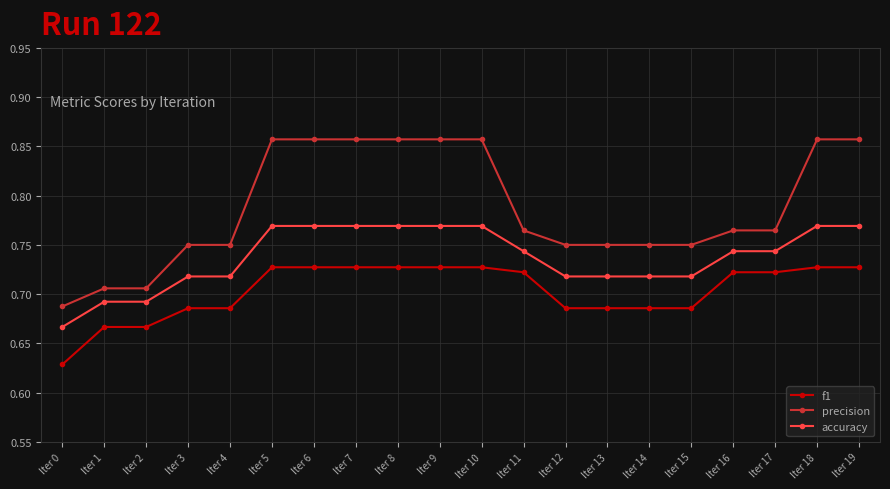

Is it true that precision equals 0.2 at Iter 13?

False